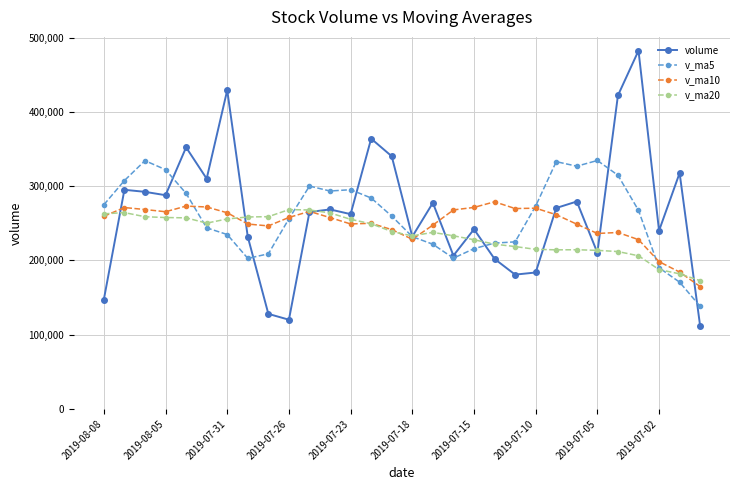

List the series in order of their overall mean, highest first.

volume, v_ma5, v_ma10, v_ma20